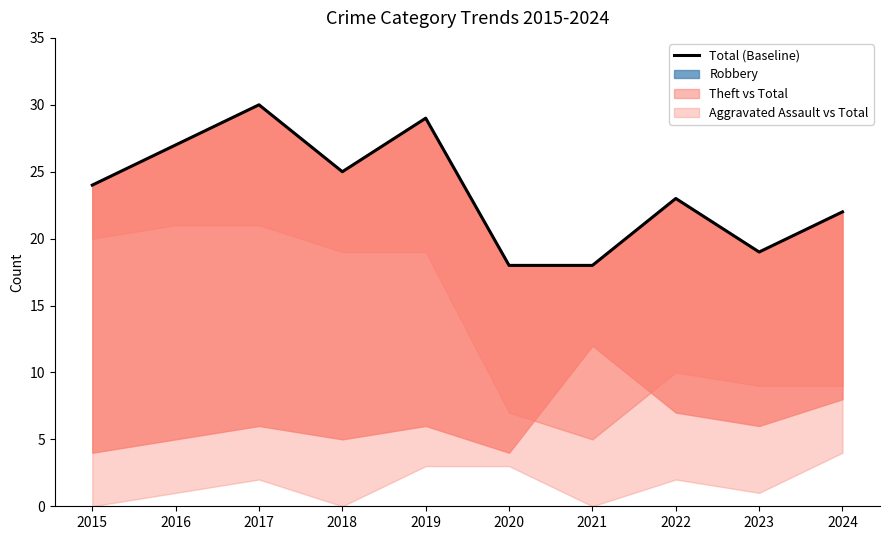

Which category has the lowest value across all series?

2020